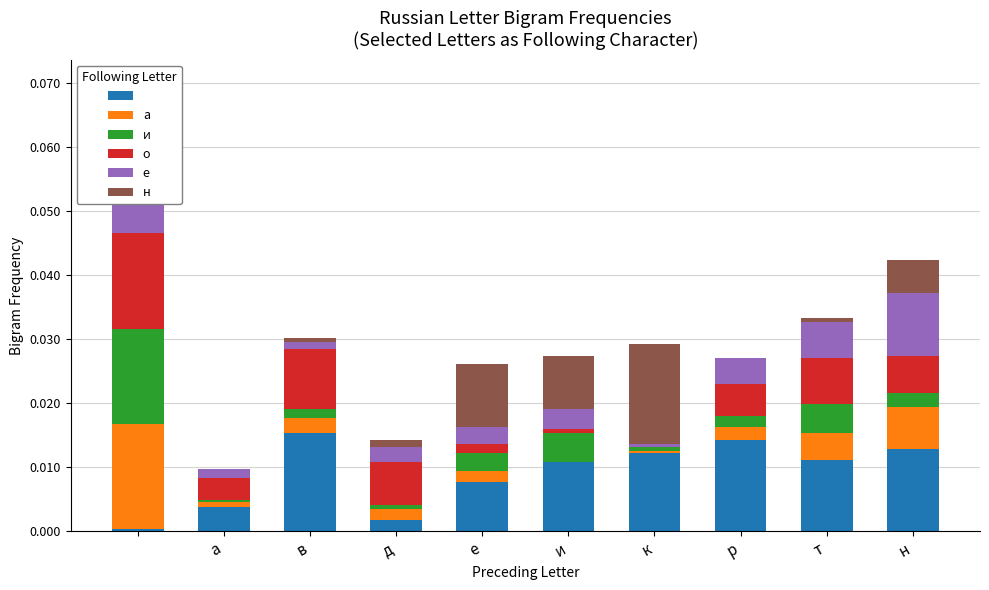

Are the bars horizontal?

No